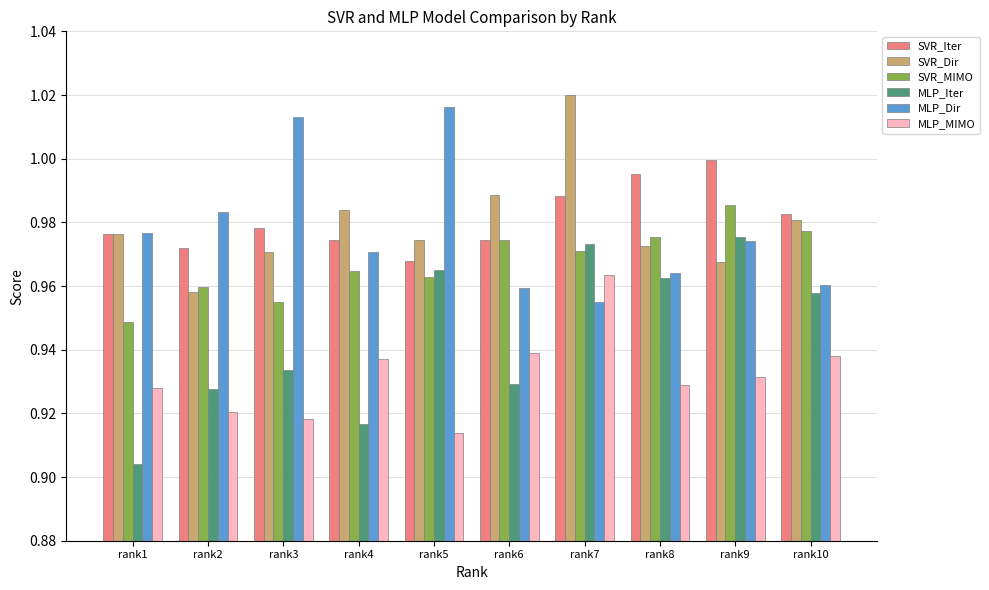

At which category is the sum across all series the highest?

rank7